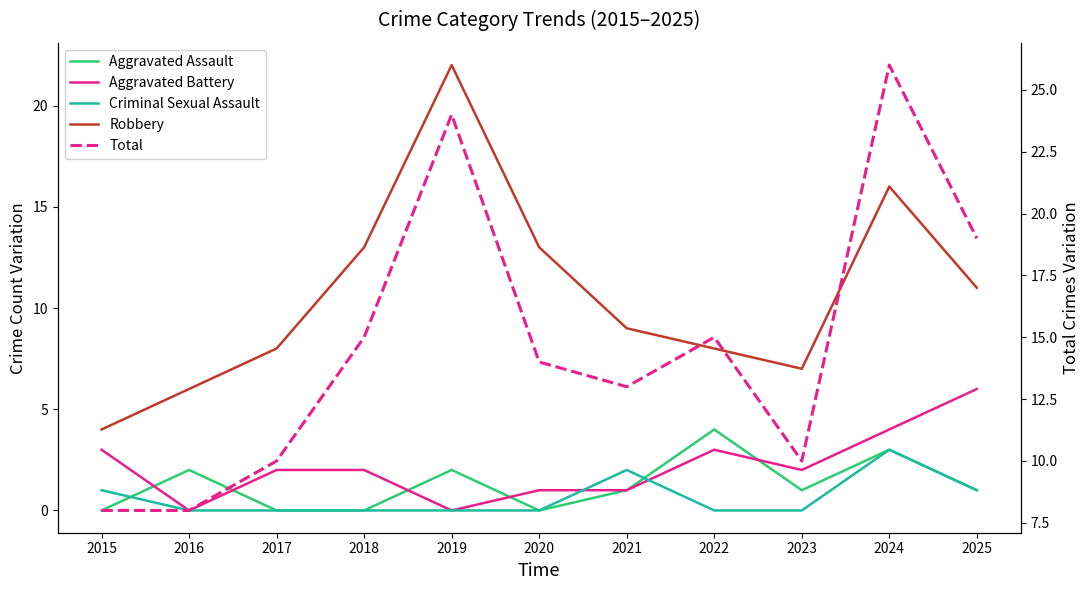

List the series in order of their peak value, lowest first.

Criminal Sexual Assault, Aggravated Assault, Aggravated Battery, Robbery, Total